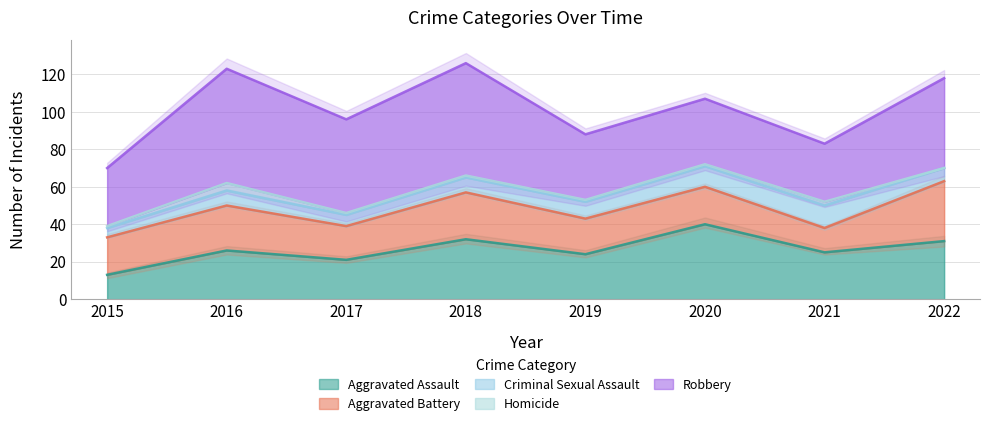

The value of Homicide at 2016 is 4. True or false?

True